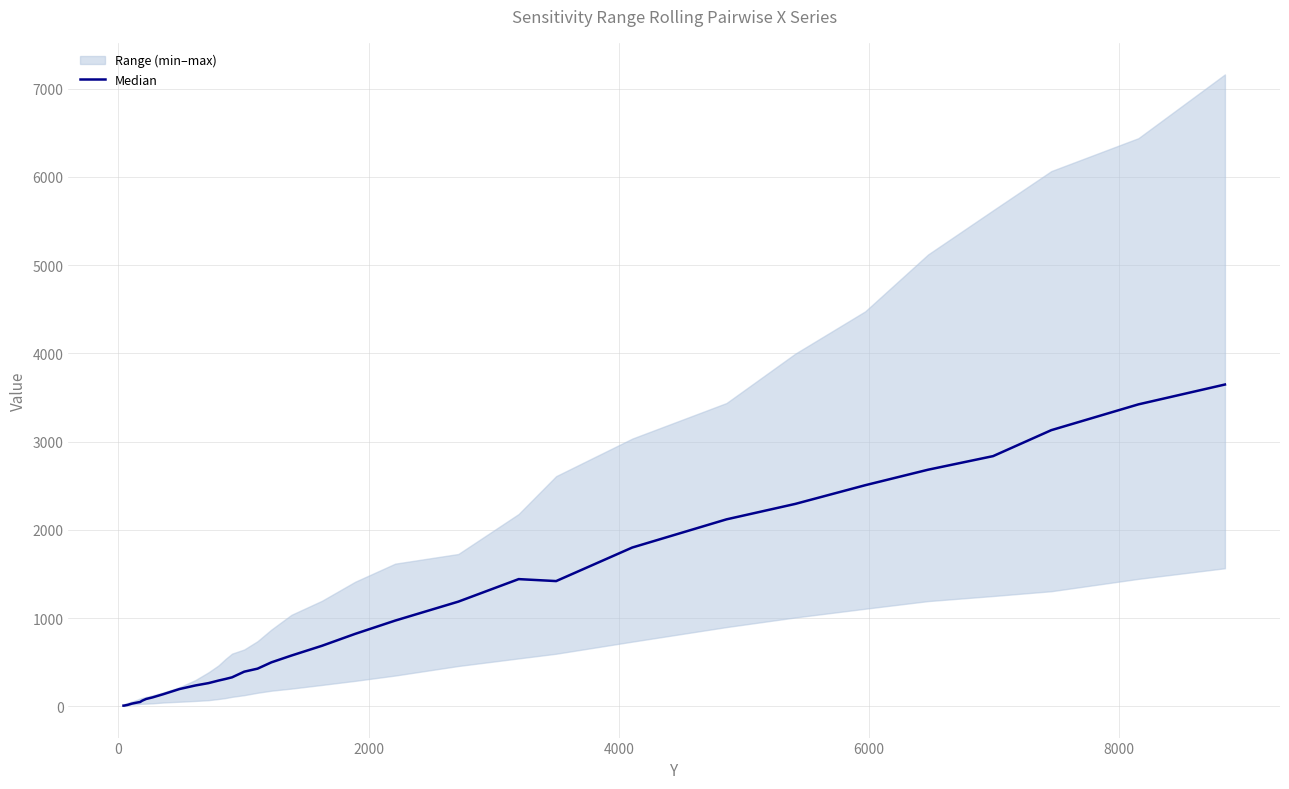

How many lines are shown in the chart?

1